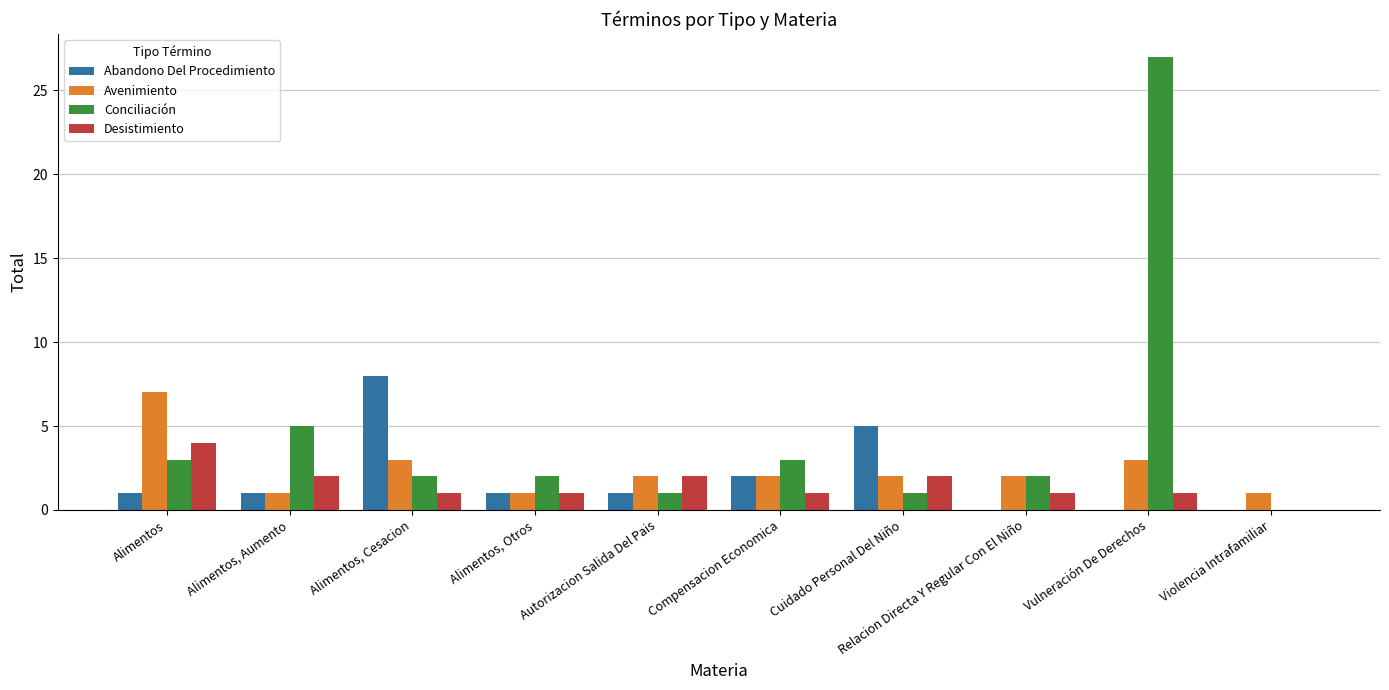

What is the total value across all series at Alimentos, Cesacion?

14